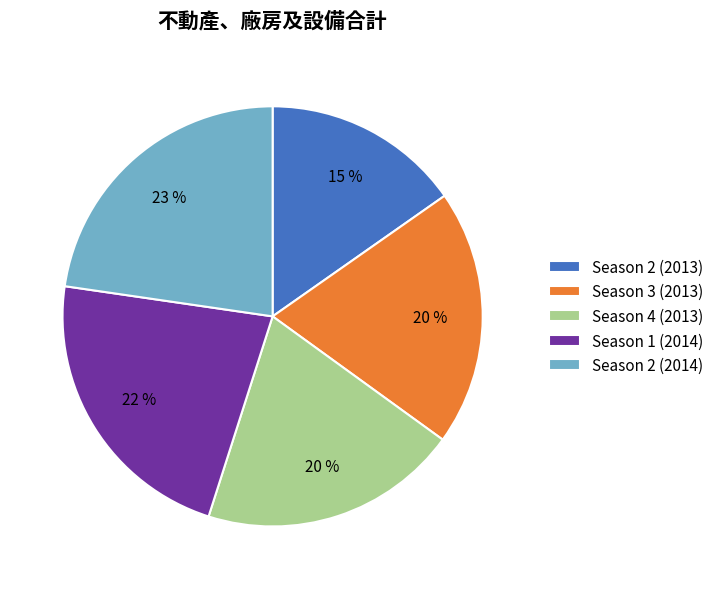

Which slice is the smallest?

Season 2 (2013)